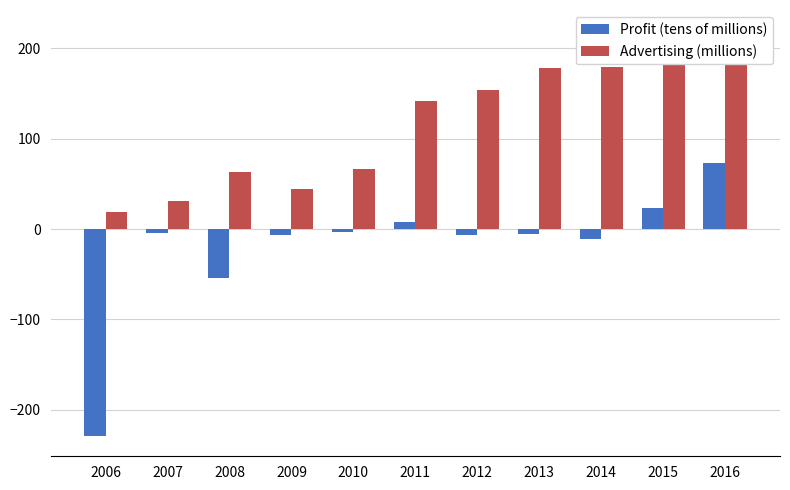

True or false: Profit (tens of millions) has a value of -7 at 2009.

True